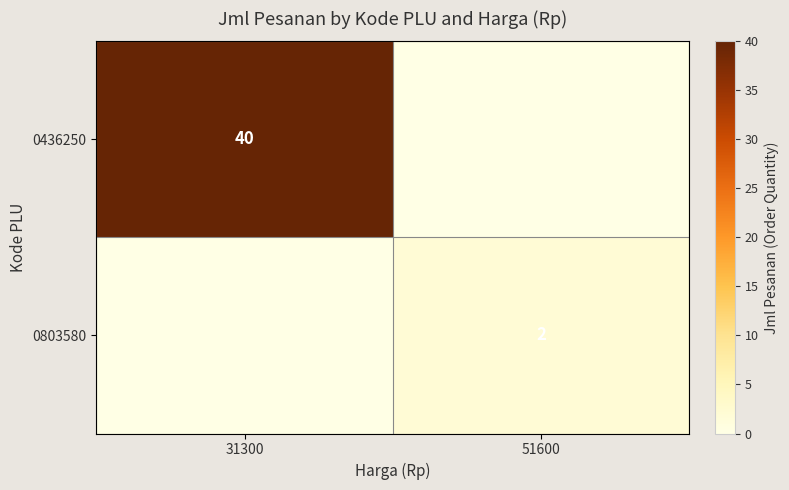

Is it true that 0803580 equals 2 at 51600?

True